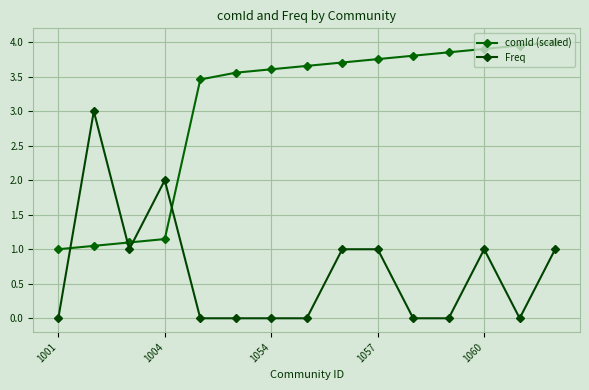

What is the difference between the maximum and minimum values in the comId (scaled) series?

3.0